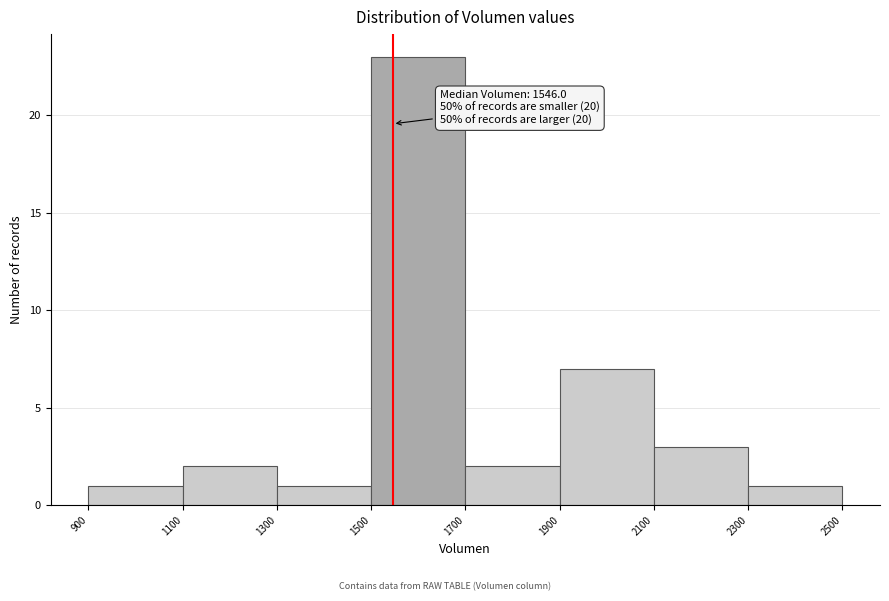

Over which range of the x-axis is the bar tallest?

1500 to 1700